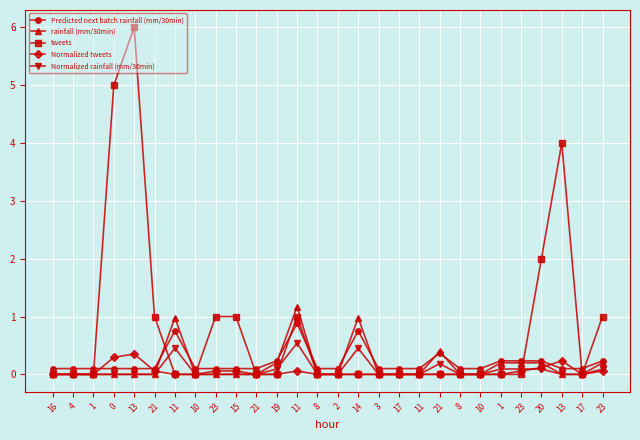

Does the chart display data point markers on the line(s)?

Yes